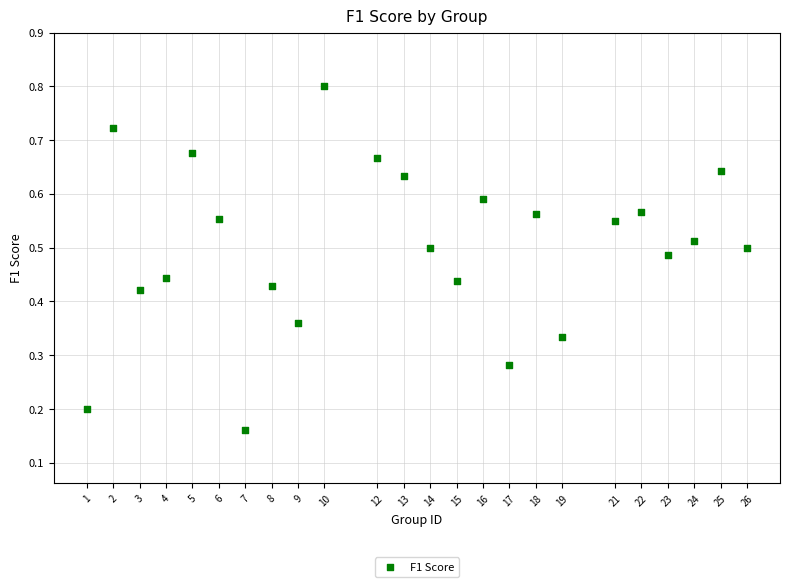

What is the range of X values (max minus min)?

25.0